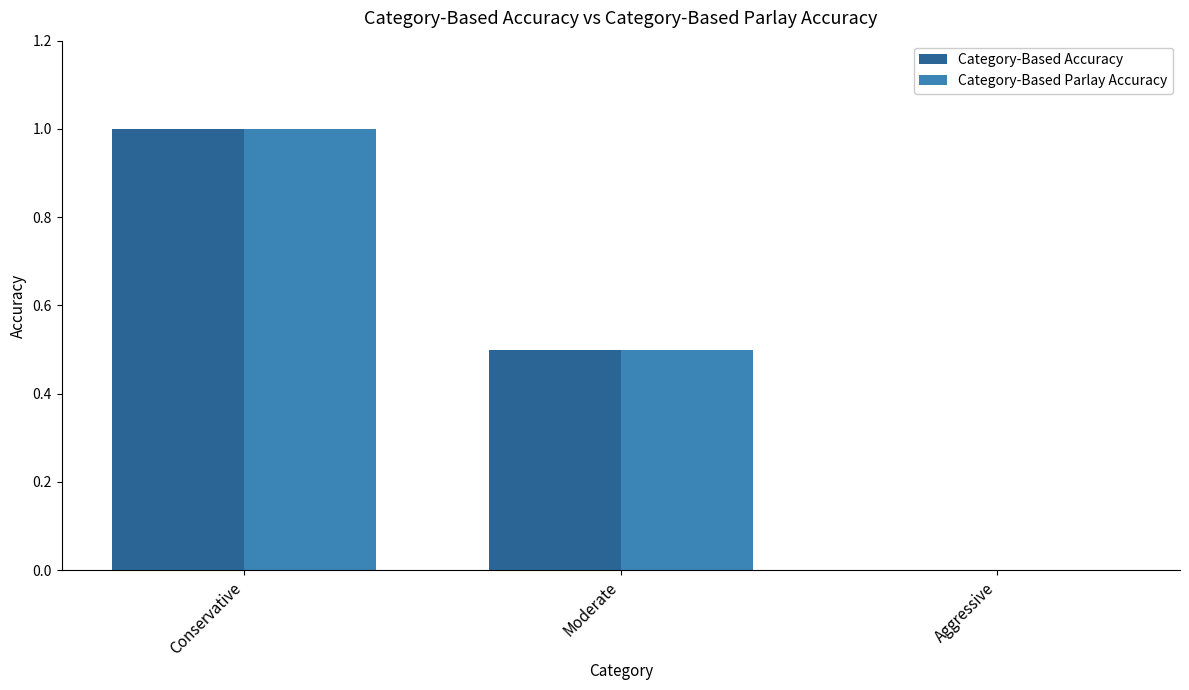

Count the number of categories in the chart.

3